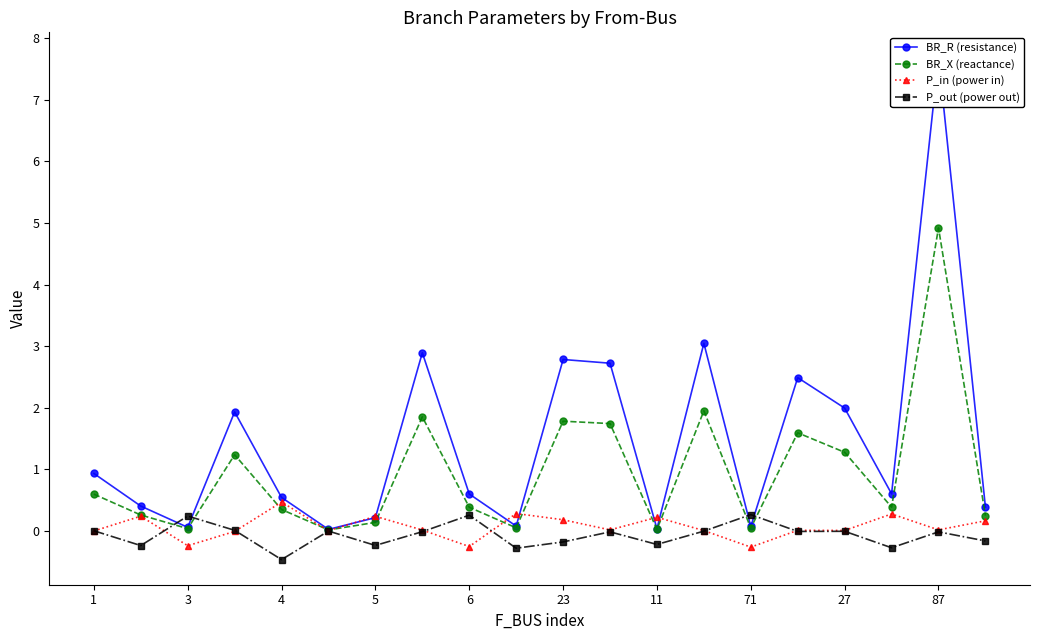

At which category does BR_X (reactance) reach its first local valley?

3